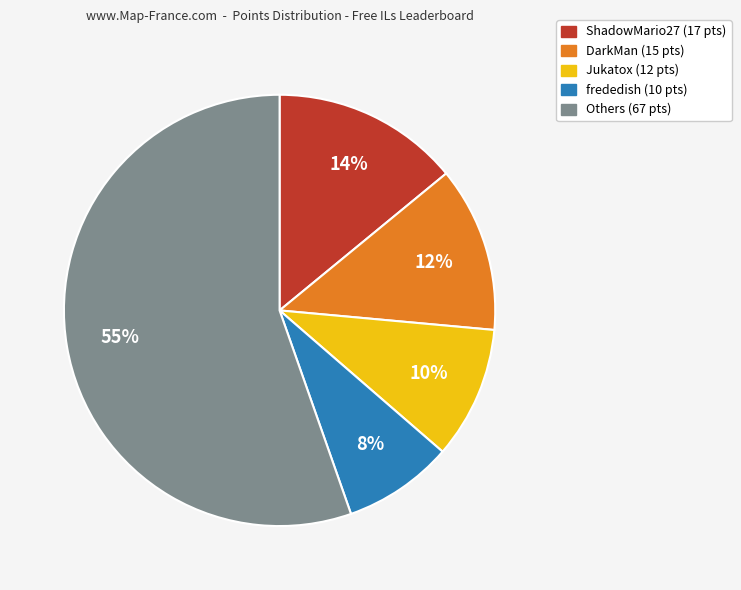

Is there any slice that represents more than half of the pie?

Yes